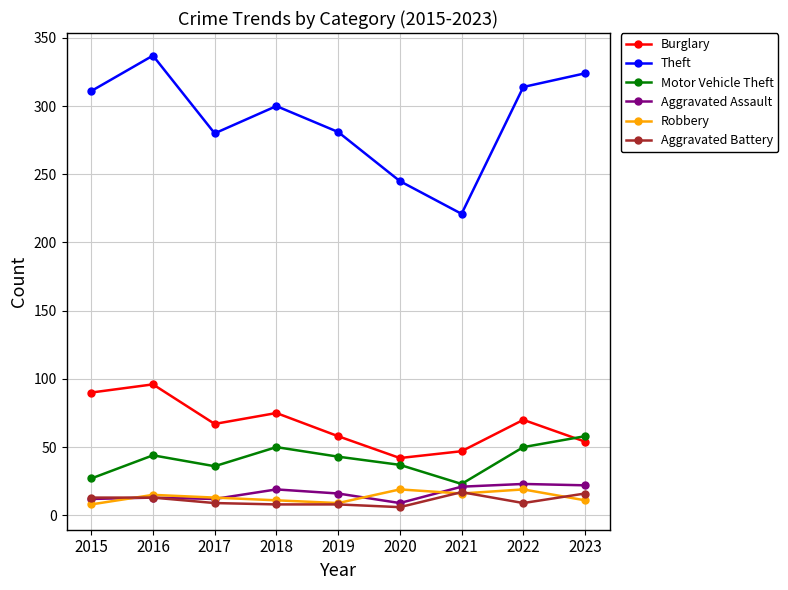

True or false: Burglary and Robbery cross at least once.

False